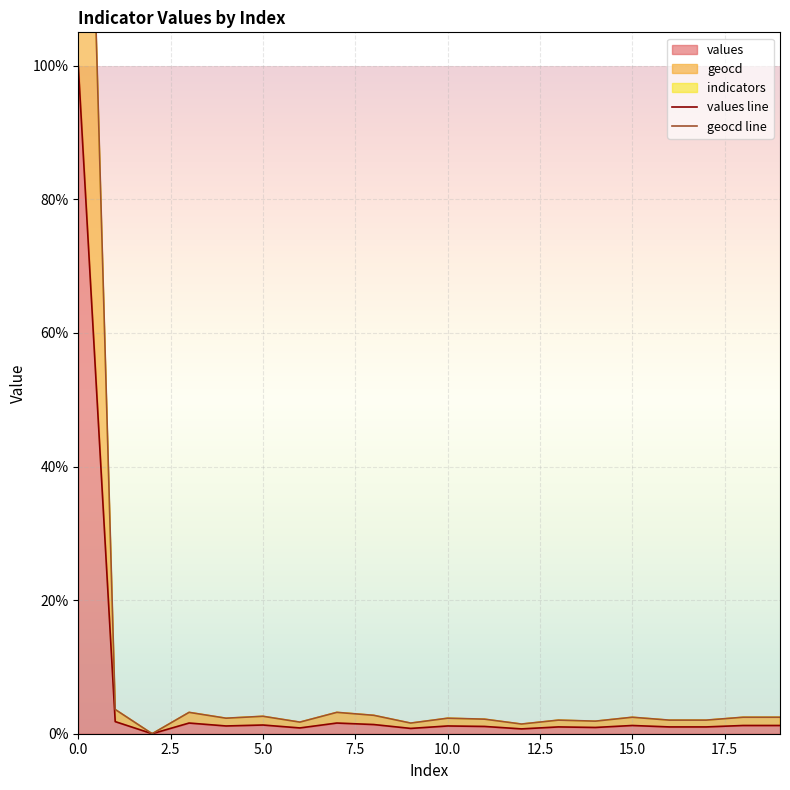

What is the difference between the highest and lowest values at 13?

1.0